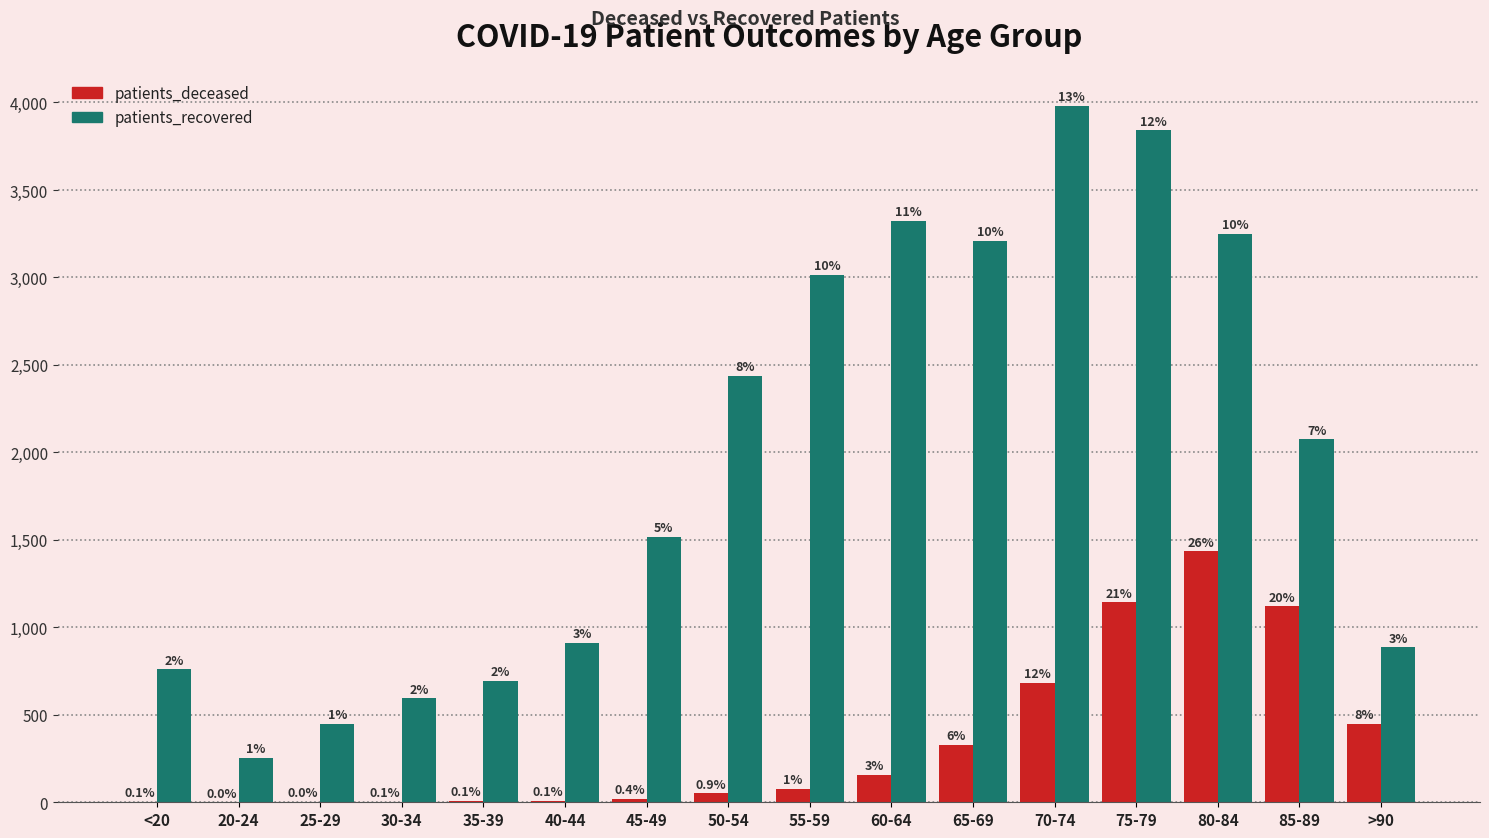

What is the maximum value for patients_recovered?

3981